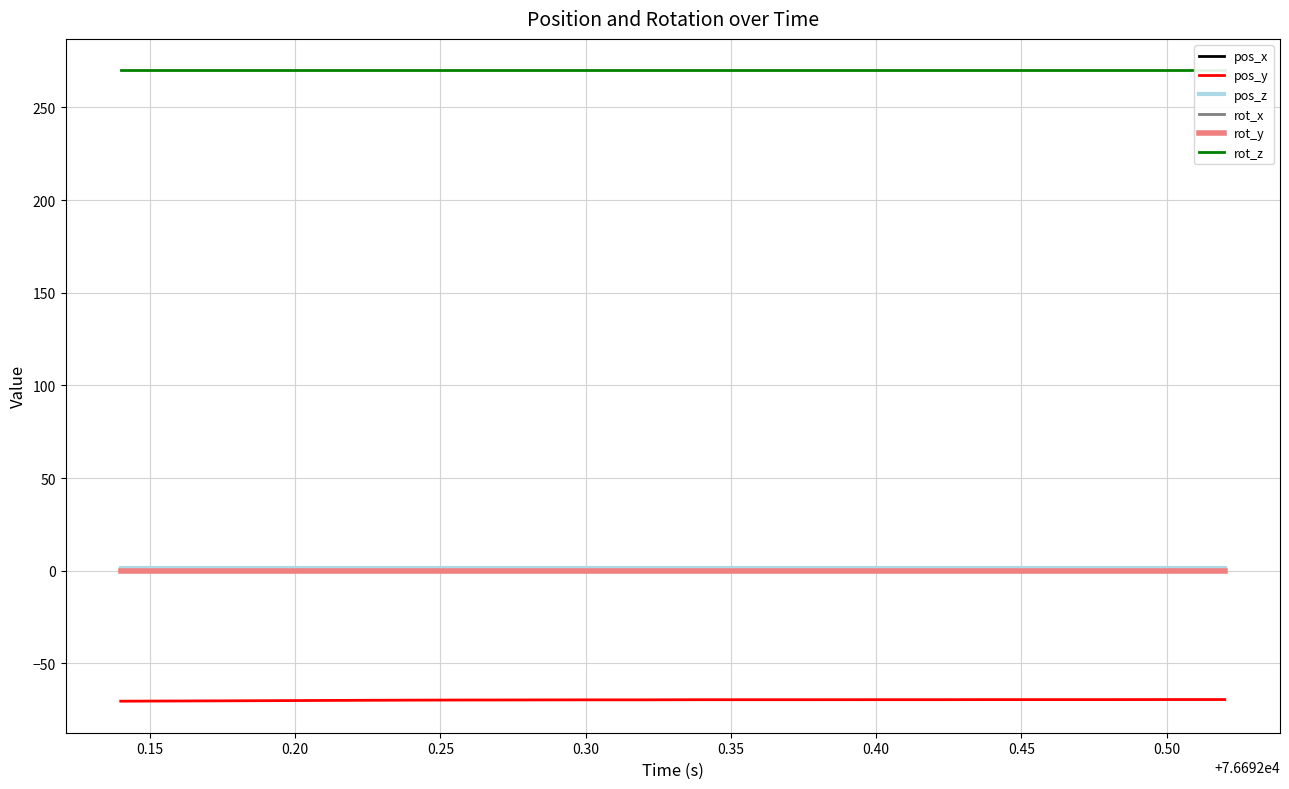

How many lines are shown in the chart?

6